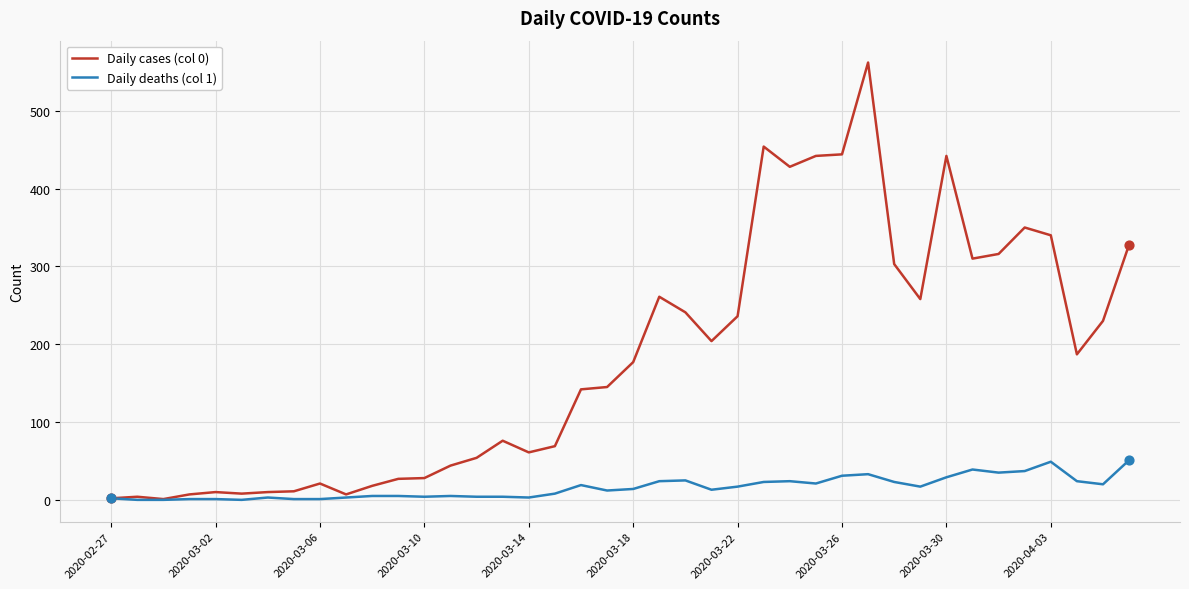

Rank the series by their maximum value, from lowest to highest.

Daily deaths (col 1), Daily cases (col 0)